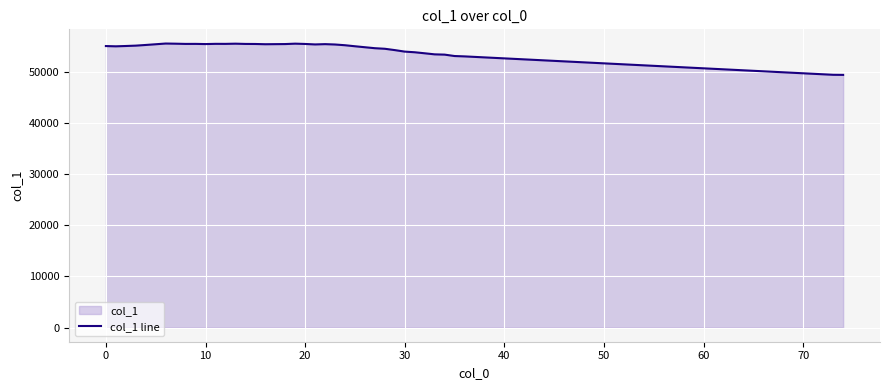

What is the difference between the maximum and minimum values?

6122.1